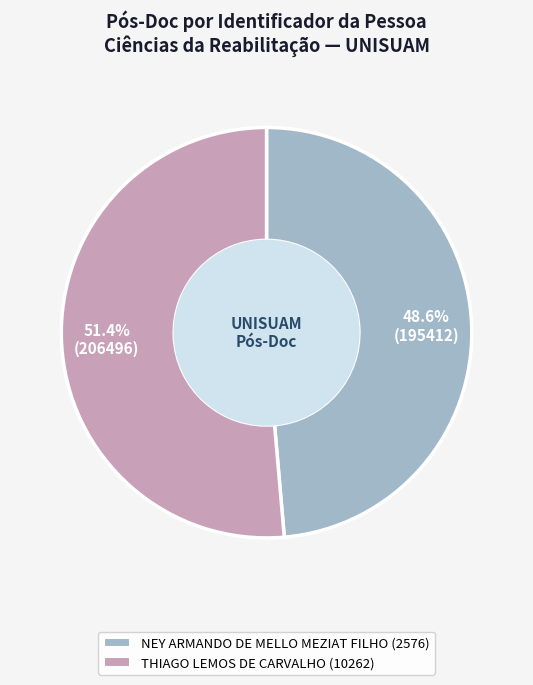

The NEY ARMANDO DE MELLO MEZIAT FILHO (2576) slice represents 49% of the pie. True or false?

True